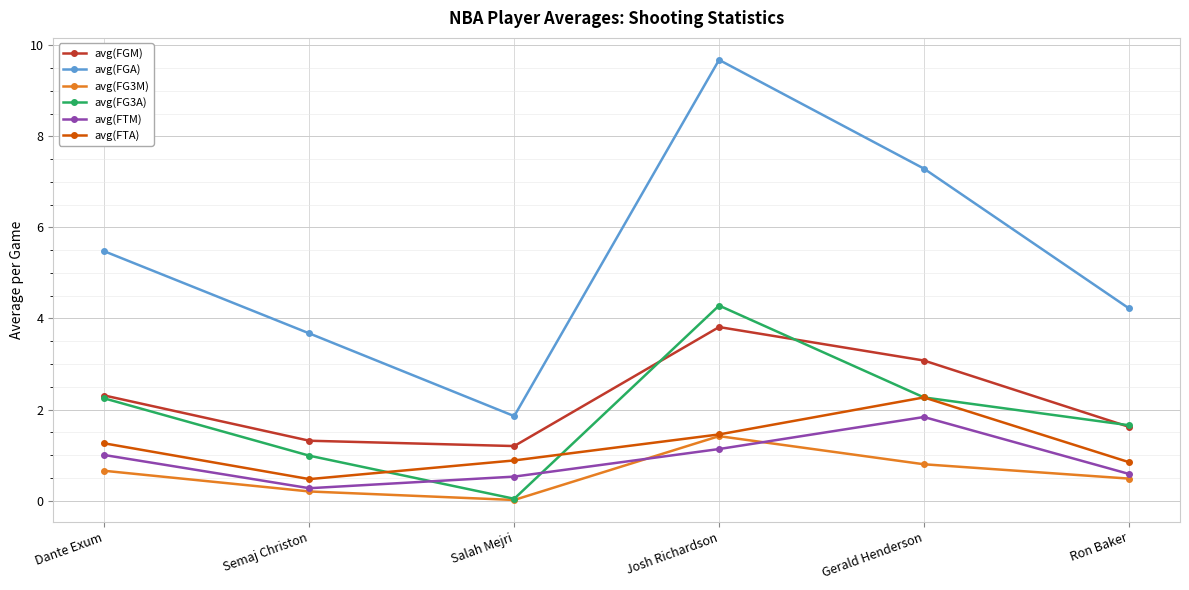

What is the greatest value displayed?

9.7